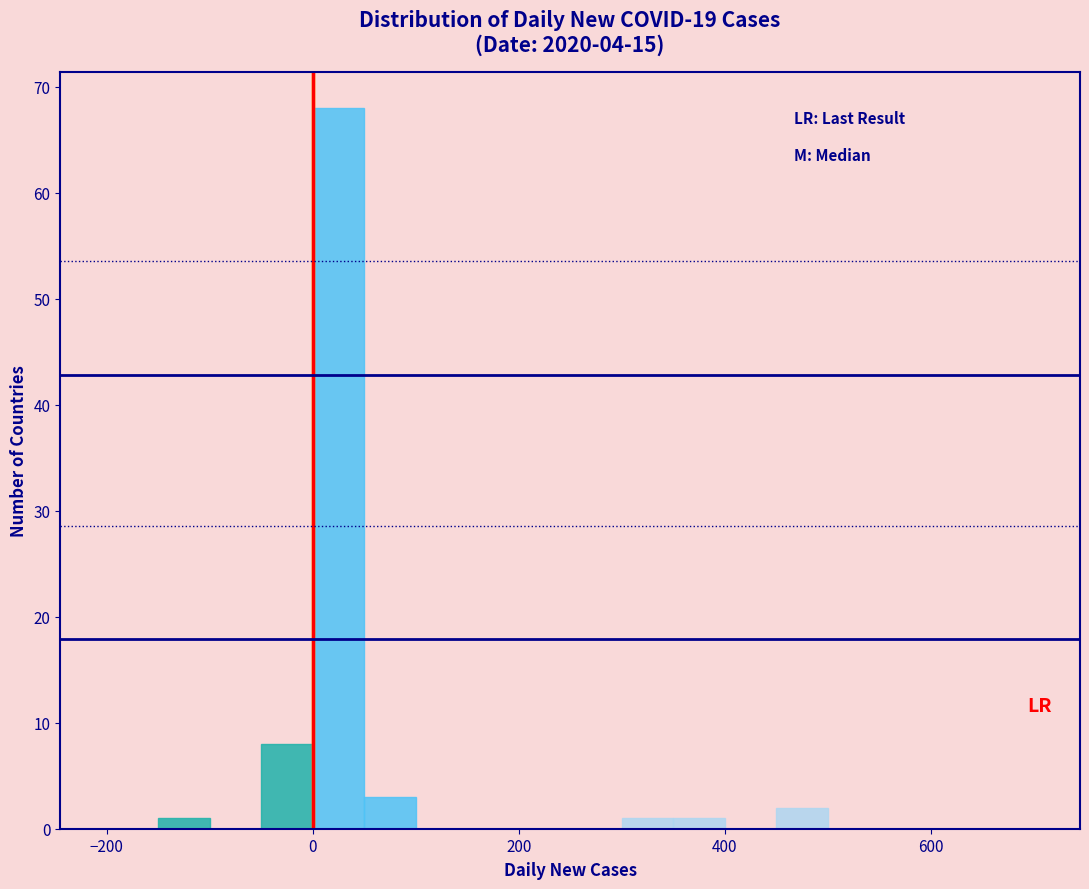

Around what value on the x-axis is the tallest bar? Give the approximate position of its centre, as read against the axis.

20